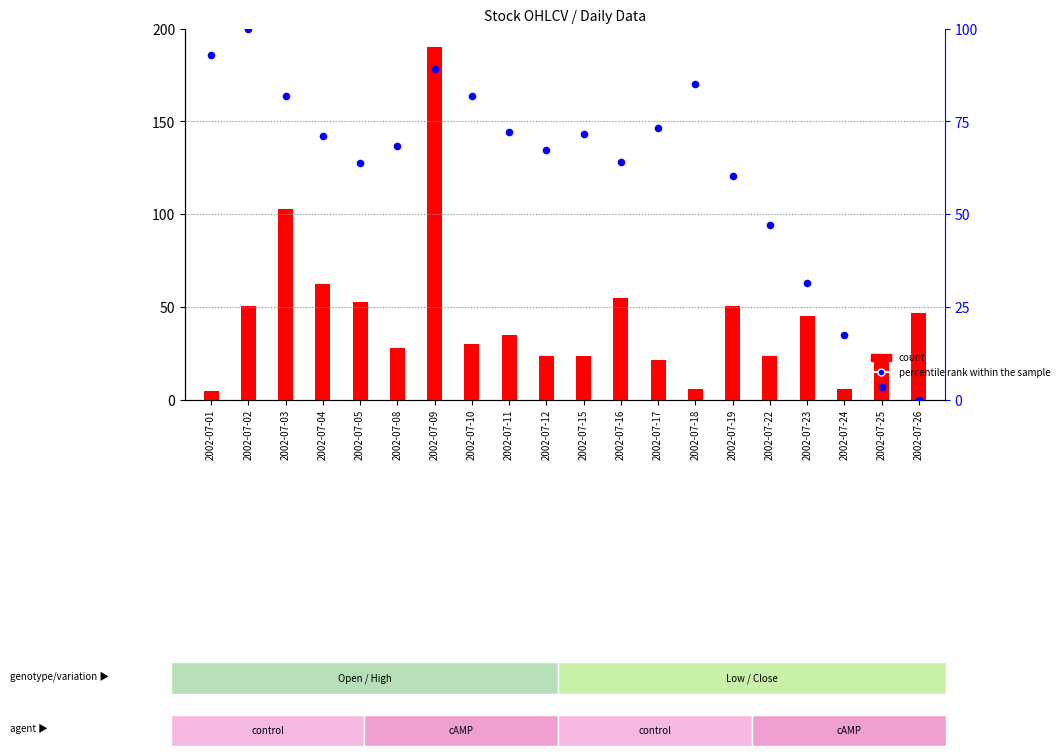

What is the ratio of the value at 2002-07-05 to the value at 2002-07-02?

0.6